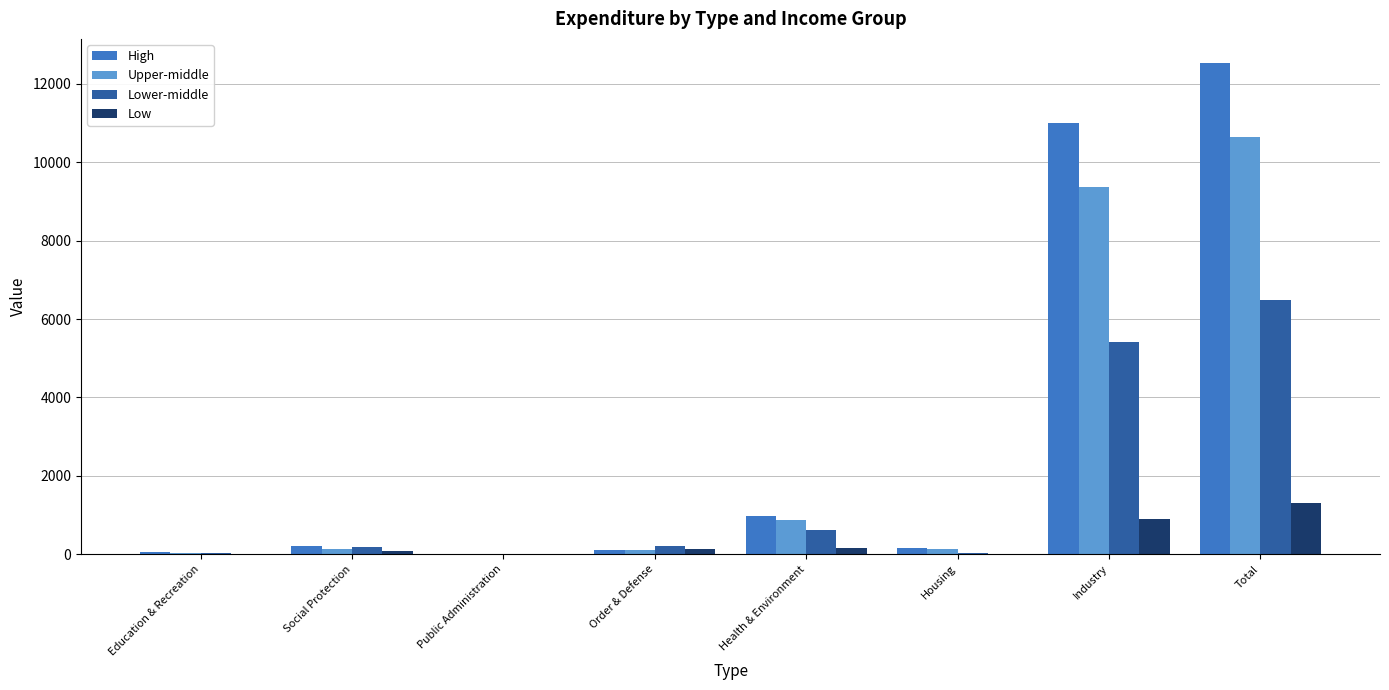

Which series changed the most between Public Administration and Industry?

High